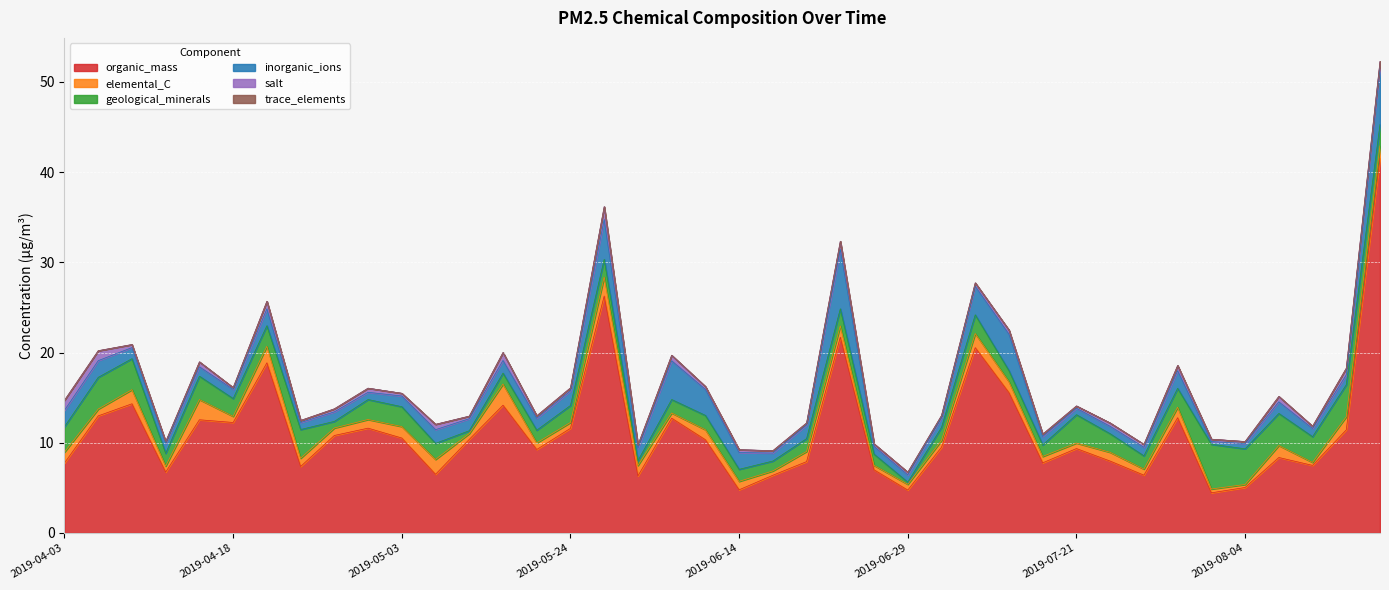

Reading left to right, extract all data points from this chart.

organic_mass: 7.8	13.0	14.3	6.7	12.5	12.2	18.9	7.4	10.8	11.6	10.5	6.5	10.4	14.2	9.2	11.6	26.3	6.3	12.7	10.3	4.8	6.4	7.9	21.7	7.0	4.7	9.5	20.5	15.6	7.8	9.4	8.0	6.4	12.8	4.4	5.0	8.4	7.5	11.4	41.5
elemental_C: 1.2	0.8	1.6	0.7	2.2	0.7	1.8	0.9	0.8	1.0	1.3	1.6	0.6	2.3	0.7	0.6	2.1	1.2	0.6	1.1	0.9	0.5	1.1	1.3	0.5	0.6	0.7	1.6	1.2	0.7	0.6	1.0	0.7	1.2	0.4	0.3	1.3	0.3	1.5	1.4
geological_minerals: 2.8	3.5	3.4	1.4	2.6	2.0	2.3	3.2	0.7	2.2	2.2	1.8	0.3	1.2	1.4	1.9	2.0	0.5	1.5	1.6	1.3	1.1	1.4	1.9	1.2	0.2	1.5	2.1	1.2	1.3	3.1	2.1	1.5	2.1	5.0	4.0	3.6	2.8	3.5	2.4
inorganic_ions: 1.8	1.8	1.2	1.1	1.0	1.0	1.9	0.8	1.1	0.8	1.2	1.5	1.3	1.4	1.3	1.6	4.4	1.3	4.3	2.9	1.9	0.9	1.5	6.6	0.9	0.8	1.1	3.2	4.0	0.9	0.7	0.8	0.9	2.0	0.3	0.6	1.3	0.9	1.1	6.4
salt: 1.1	1.1	0.3	0.2	0.5	0.2	0.8	0.2	0.3	0.5	0.3	0.6	0.3	0.9	0.3	0.3	1.4	0.4	0.6	0.3	0.3	0.3	0.2	0.9	0.3	0.3	0.2	0.4	0.5	0.3	0.3	0.4	0.3	0.6	0.3	0.2	0.6	0.3	0.7	0.6
trace_elements: 0.0	0.0	0.0	0.0	0.0	0.0	0.0	0.0	0.0	0.0	0.0	0.0	0.0	0.0	0.0	0.0	0.0	0.0	0.0	0.0	0.0	0.0	0.0	0.0	0.0	0.0	0.0	0.0	0.0	0.0	0.0	0.0	0.0	0.0	0.0	0.0	0.0	0.0	0.0	0.0